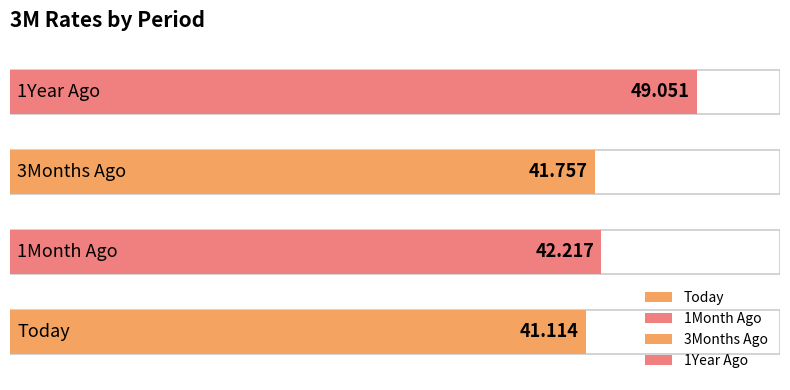

How many bars are there in total?

4